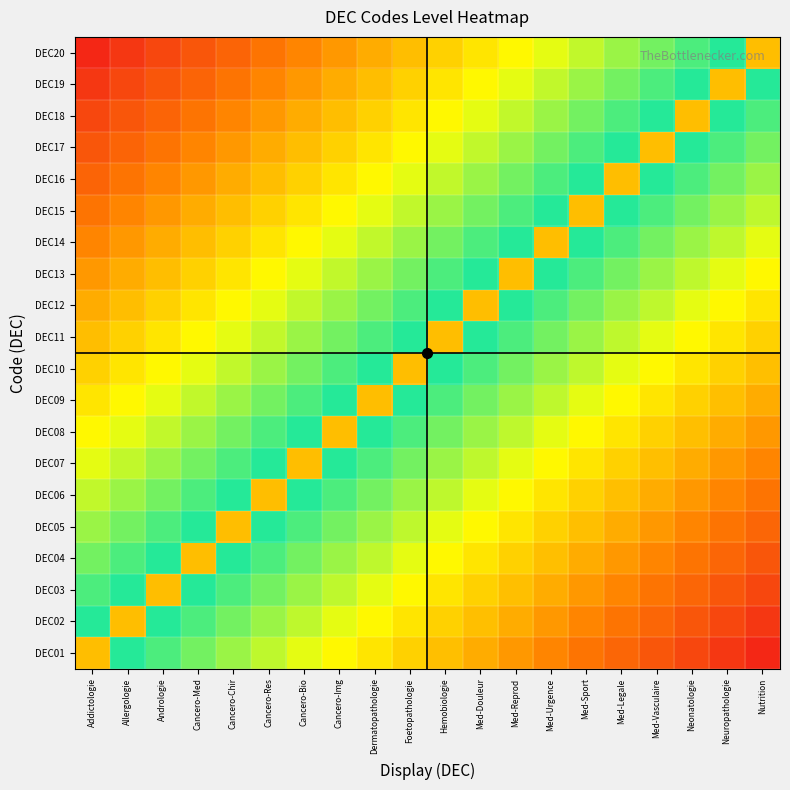

Which category has the lowest value across all series?

Nutrition